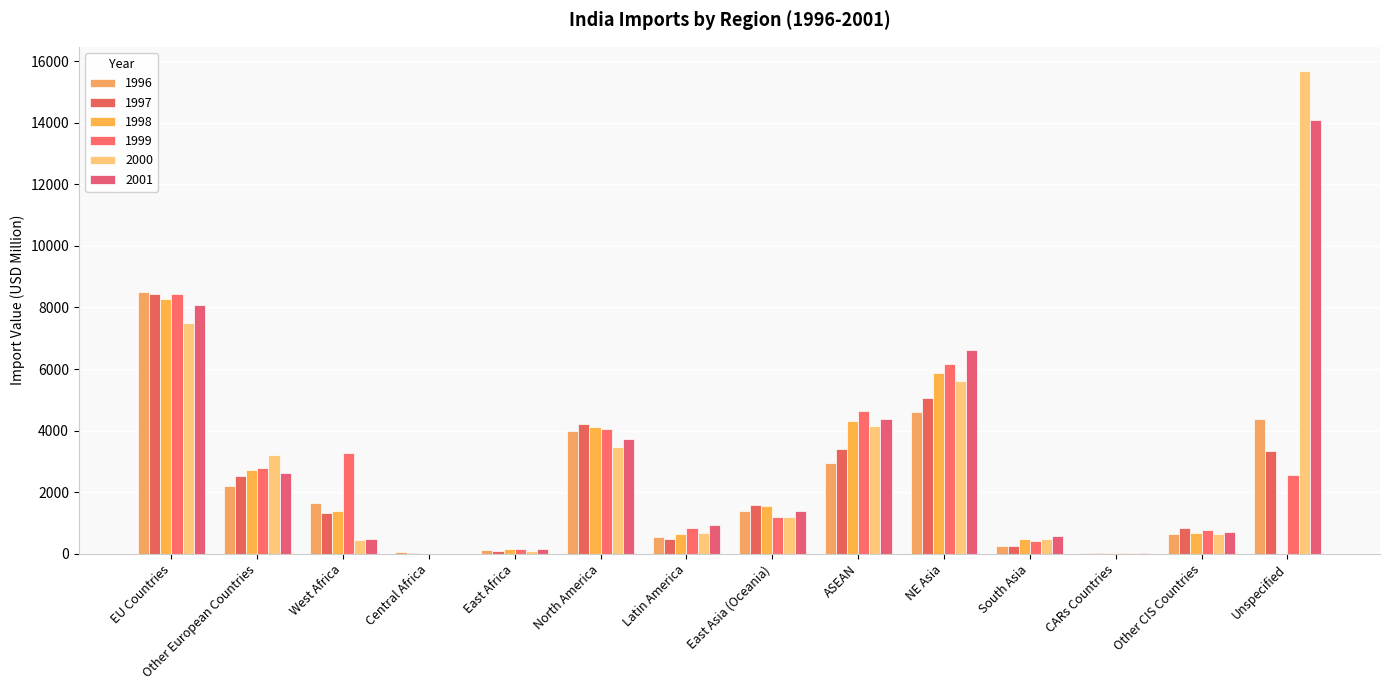

What is the sum of all 2000 values?

43202.0